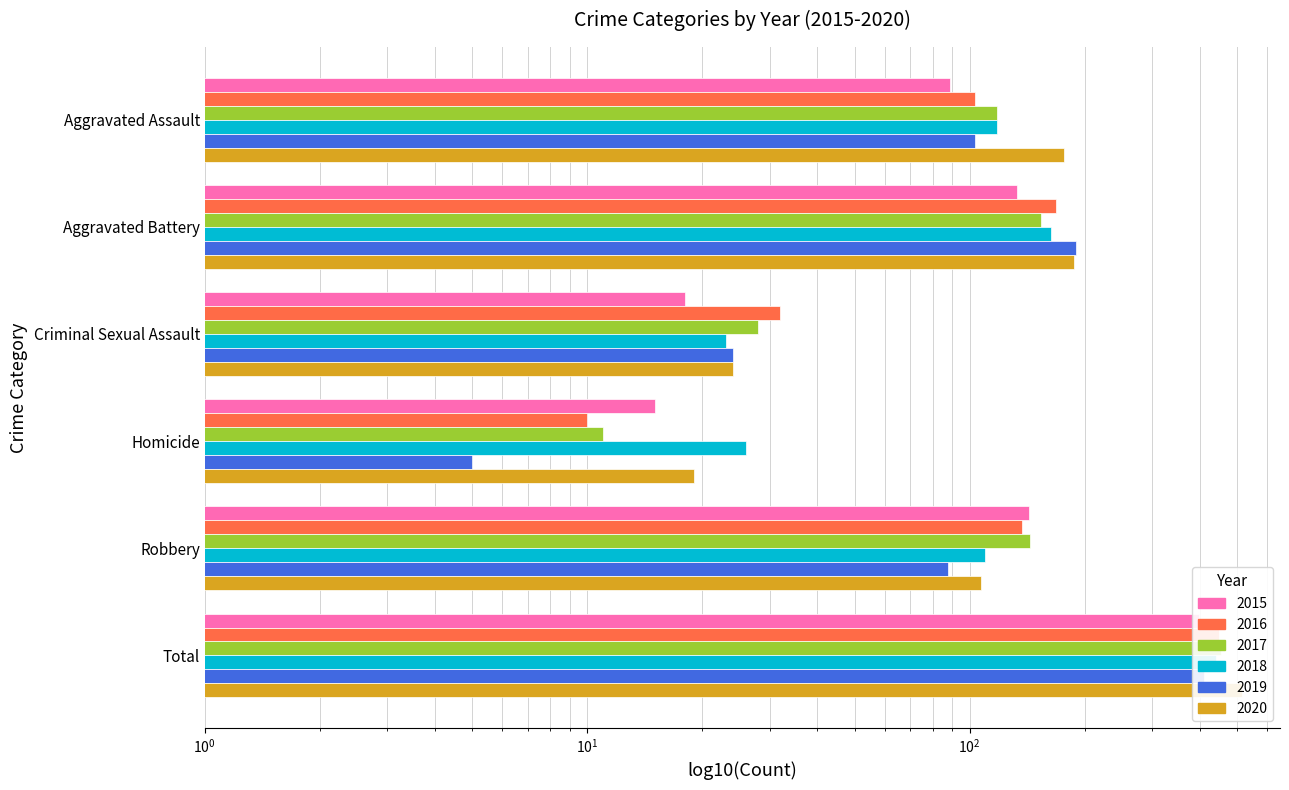

At which label does 2019 reach its peak?

Total